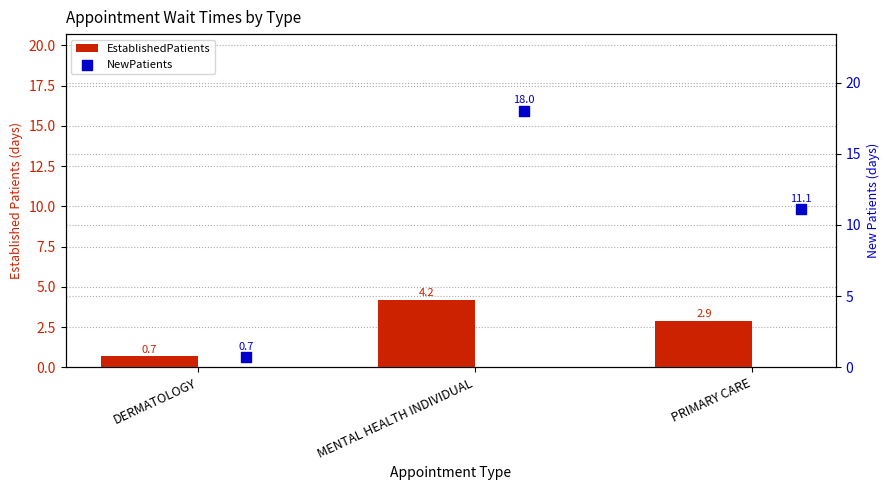

What is the total value across all series at DERMATOLOGY?

1.4